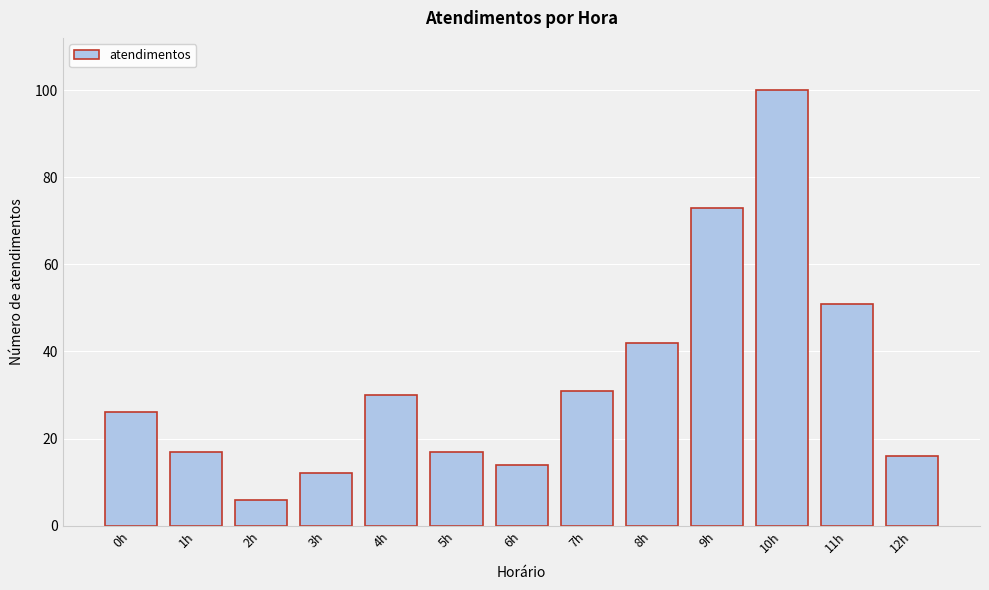

Reading left to right, transcribe all the data shown in this chart.

26	17	6	12	30	17	14	31	42	73	100	51	16